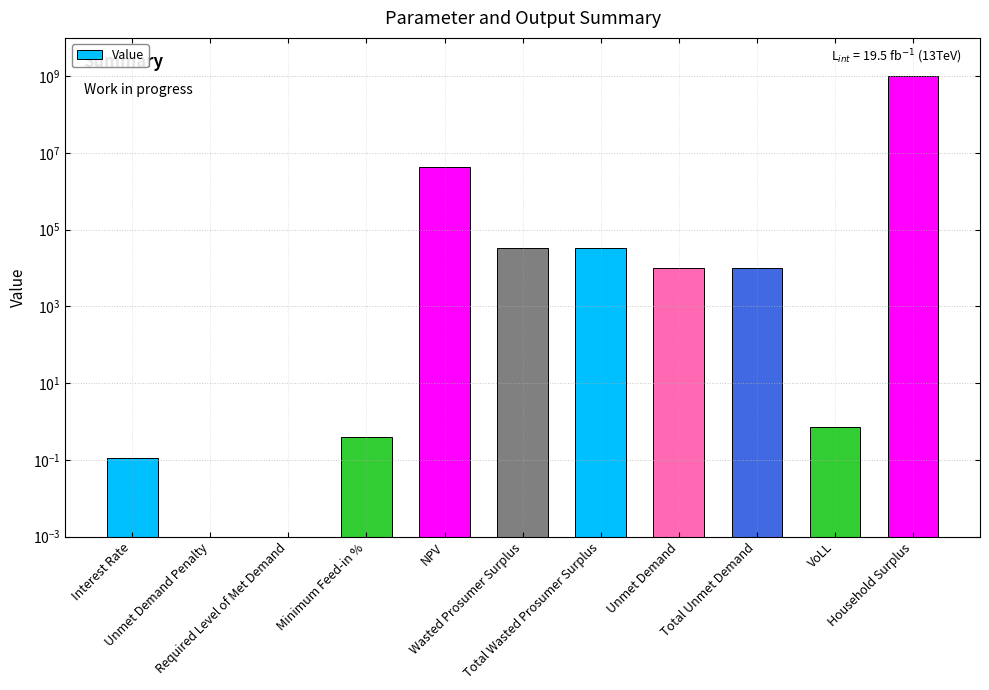

Is it true that the value at Required Level of Met Demand is 0.0?

True